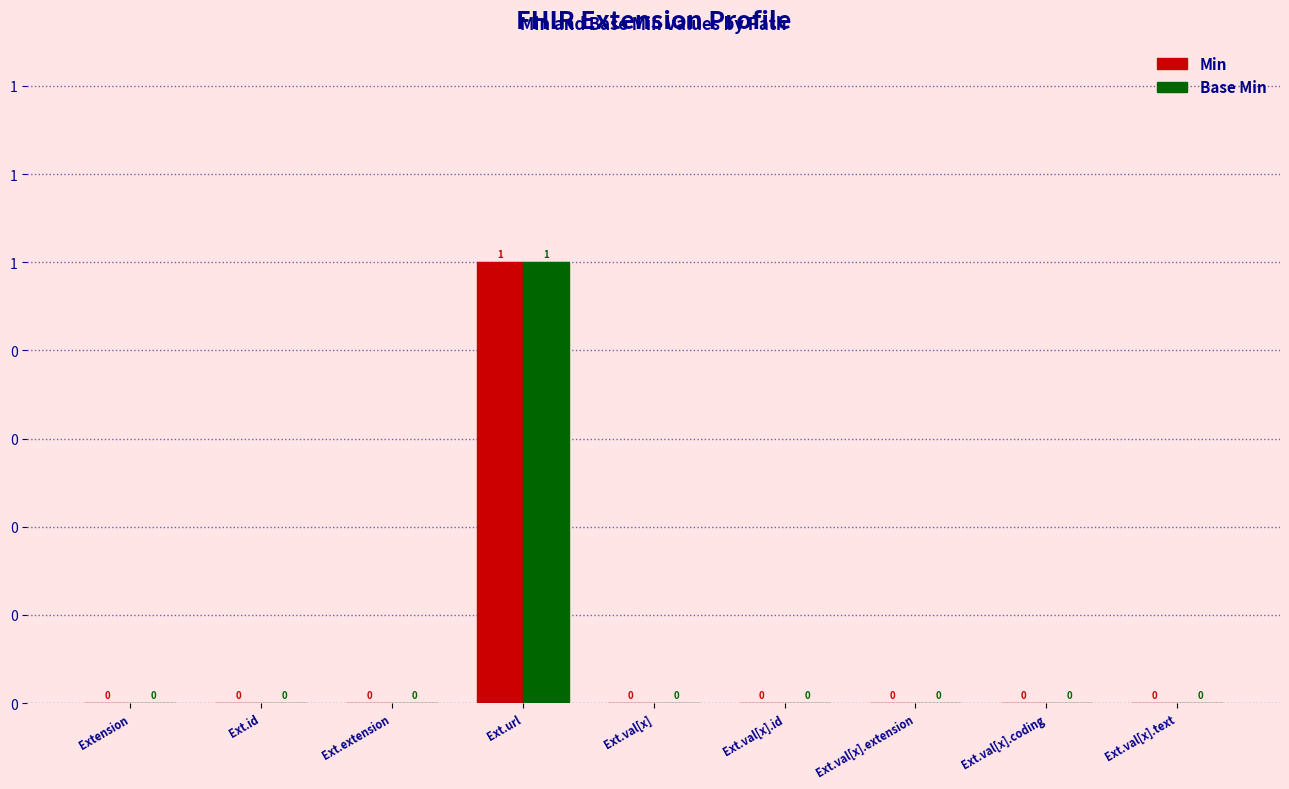

The value of Min at Extension is -1. True or false?

False